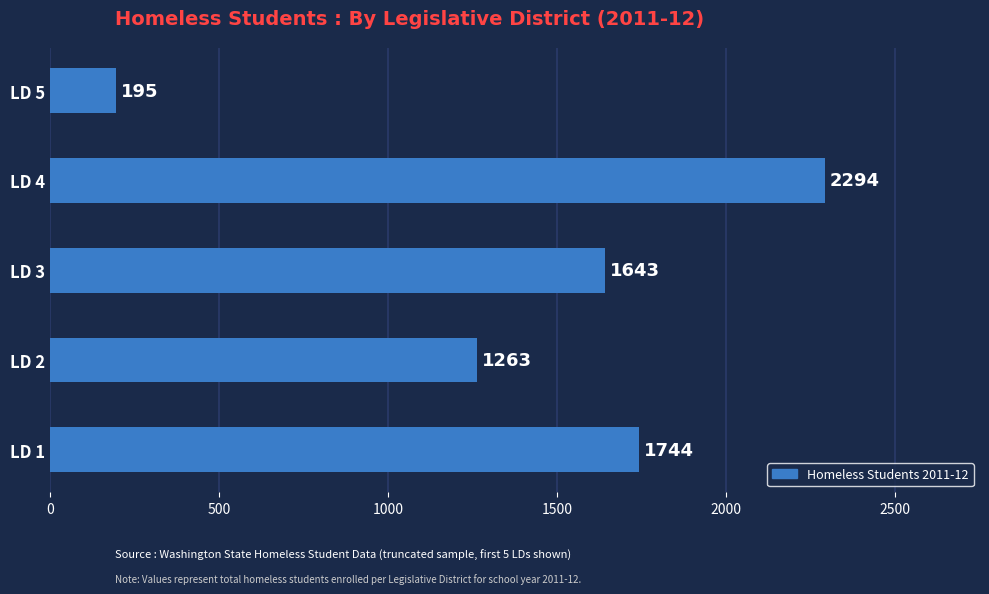

What is the maximum value shown in the chart?

2294